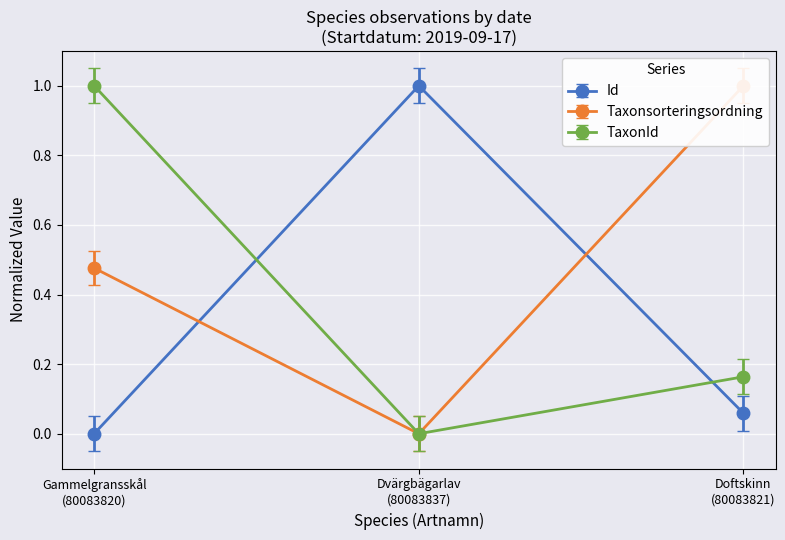

Rank the categories by TaxonId value from lowest to highest.

Dvärgbägarlav
(80083837), Doftskinn
(80083821), Gammelgransskål
(80083820)